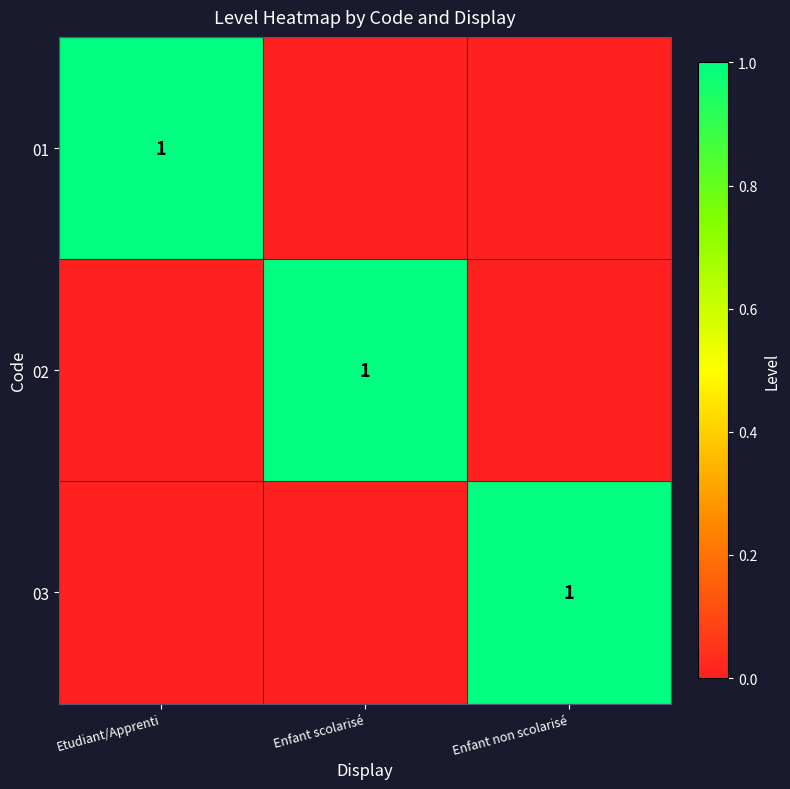

Is it true that 02 equals 1 at Enfant scolarisé?

True